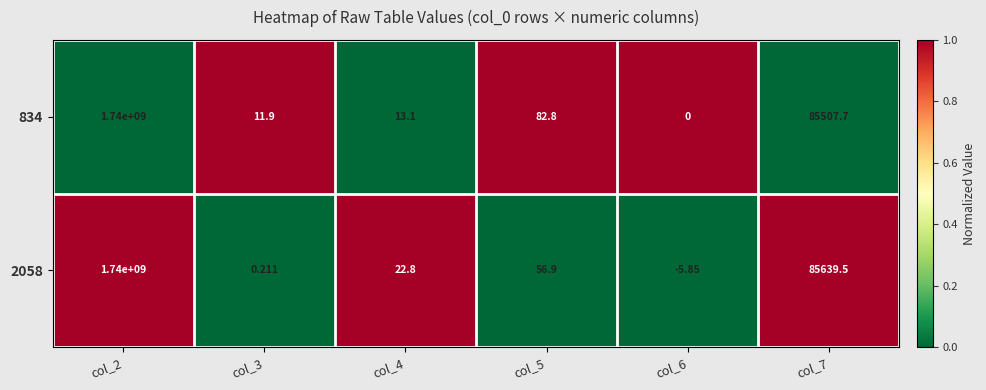

Is the value of 834 at col_3 greater than the value of 2058 at col_6?

Yes